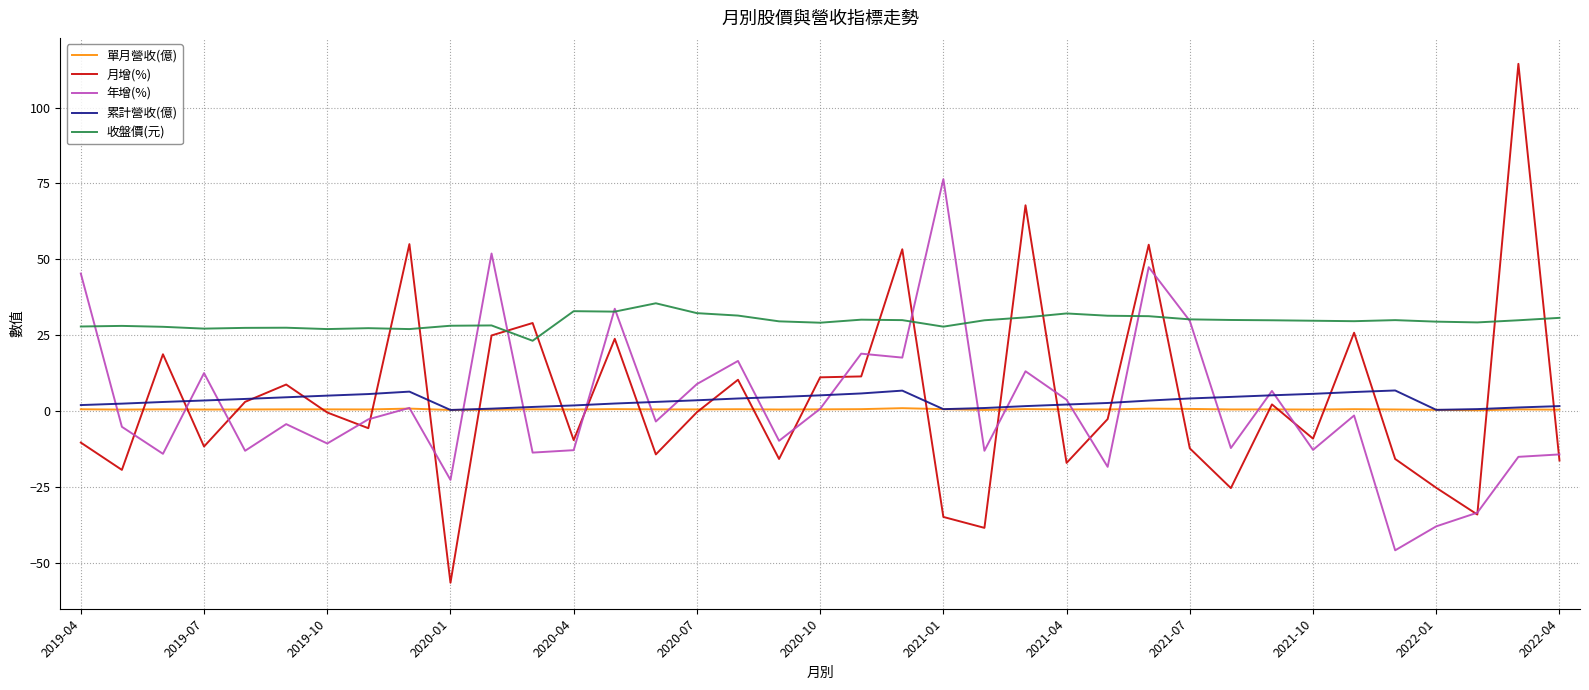

Which series has the widest spread of values?

月增(%)